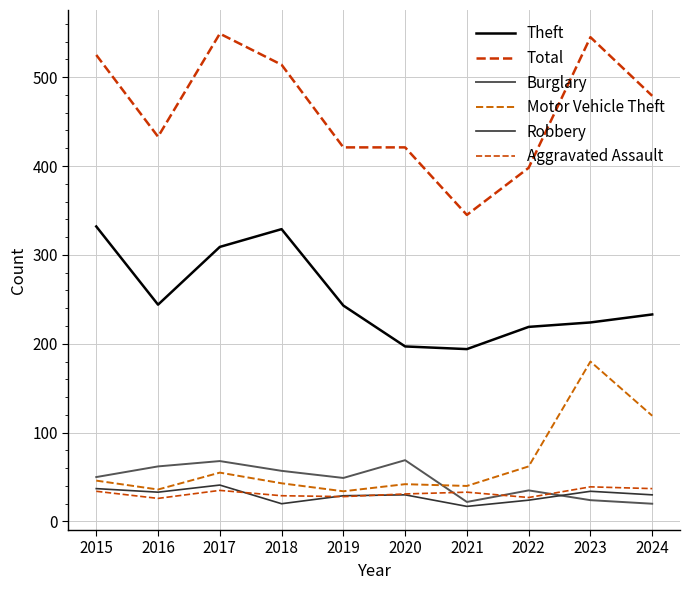

Which series has the largest total across all categories?

Total